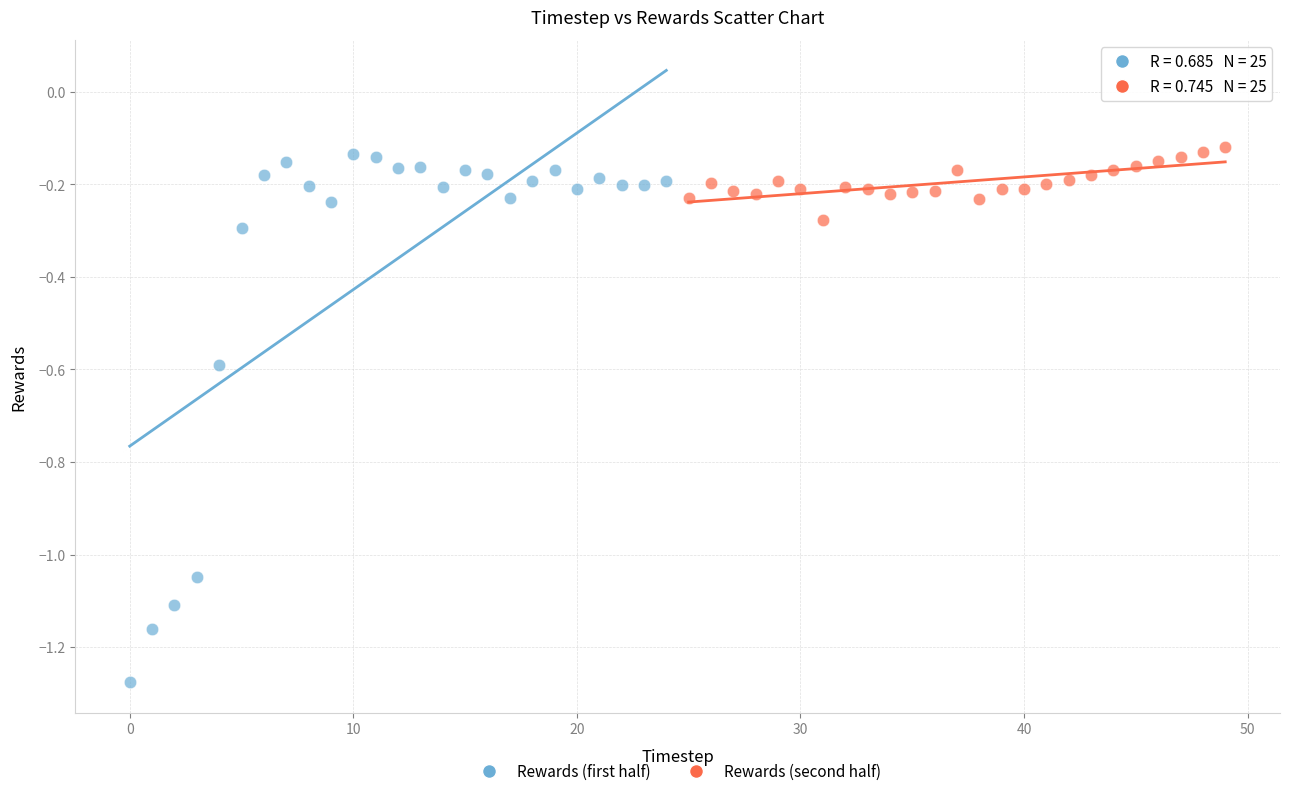

Which series contains the lowest Y value?

Rewards (first half)